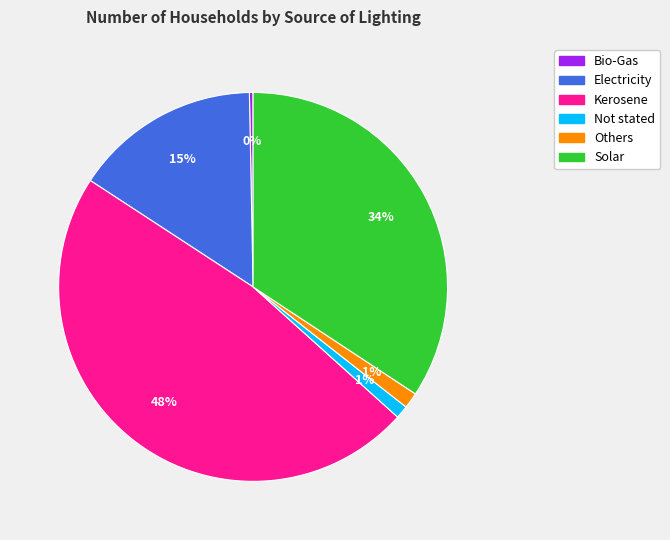

Combined, do Bio-Gas and Others account for over 50%?

No